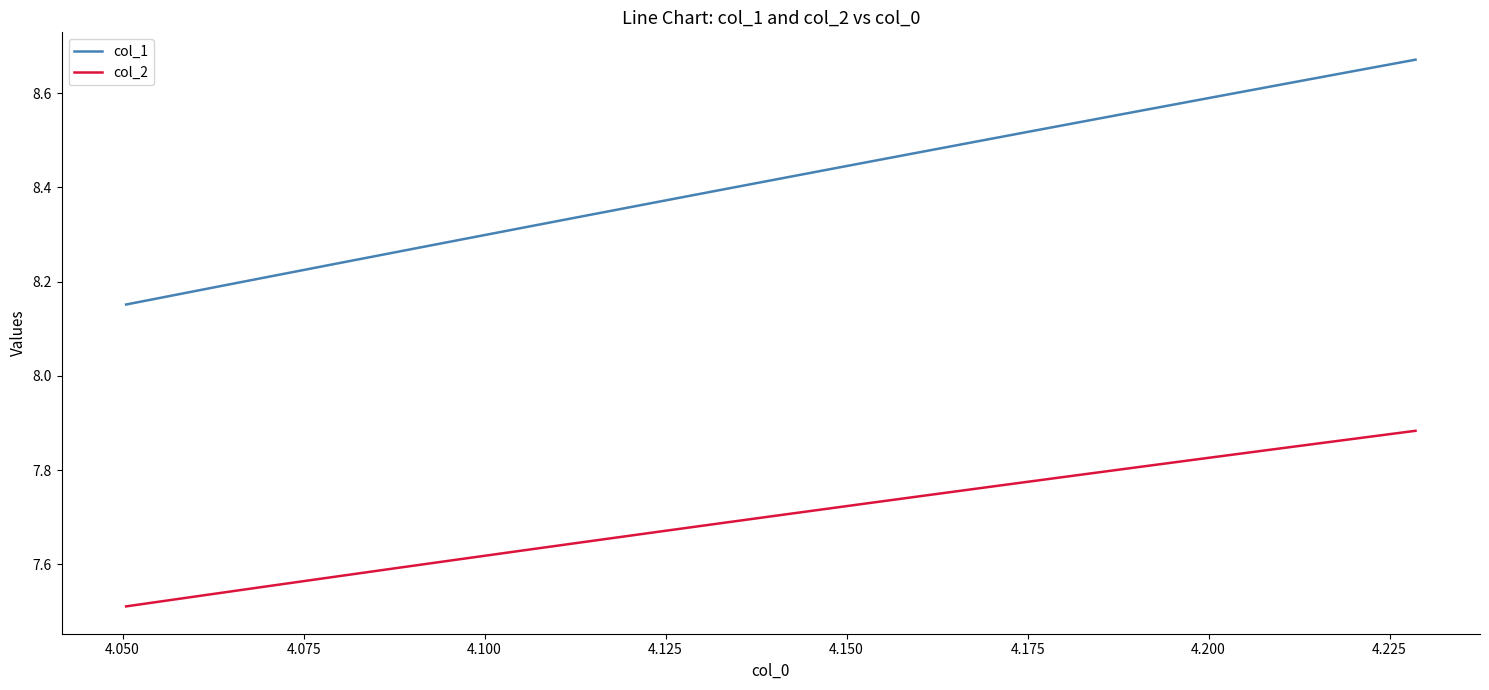

Which series has the largest total across all categories?

col_1